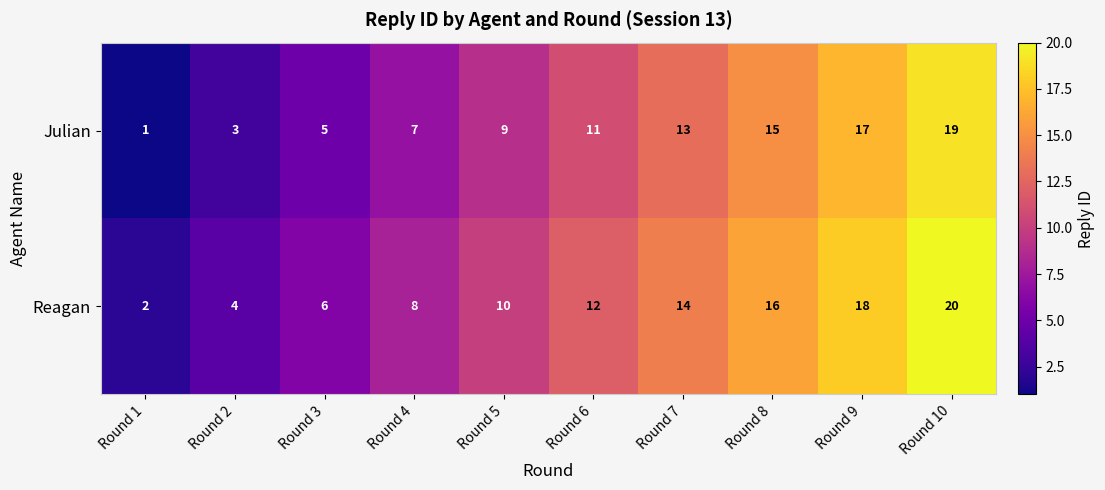

Read the Reagan value at Round 4, to the nearest 5.

10